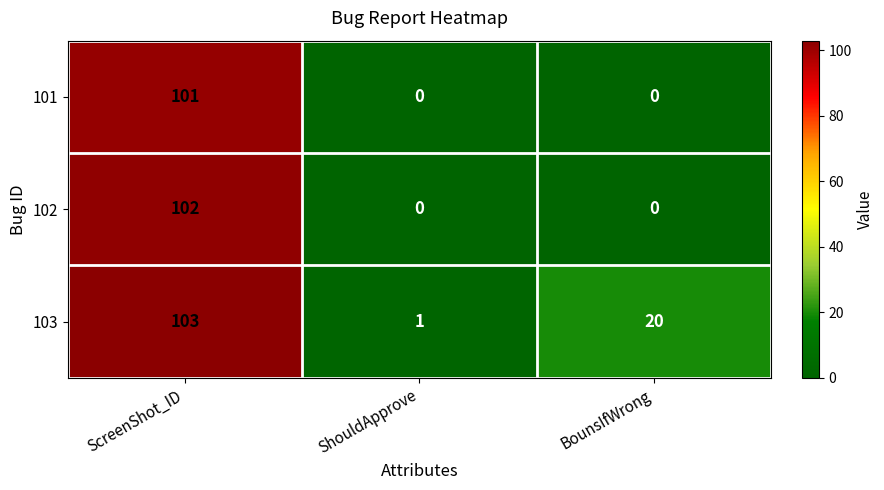

Which series has the largest range (max minus min)?

102